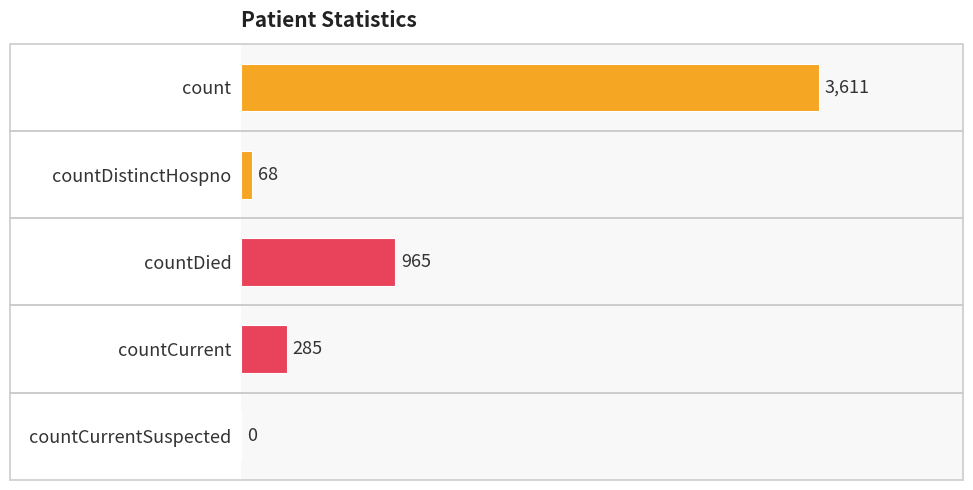

How many categories are shown in the chart?

5